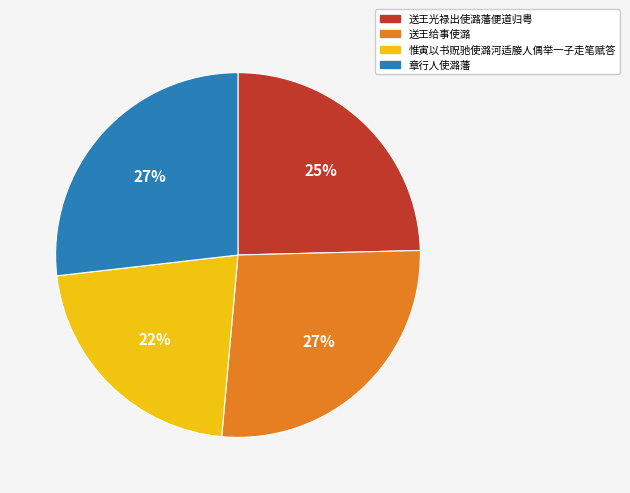

Do 惟寅以书贶驰使潞河适媵人偶举一子走笔赋答 and 送王光禄出使潞藩便道归粤 together represent more than half of the pie?

No